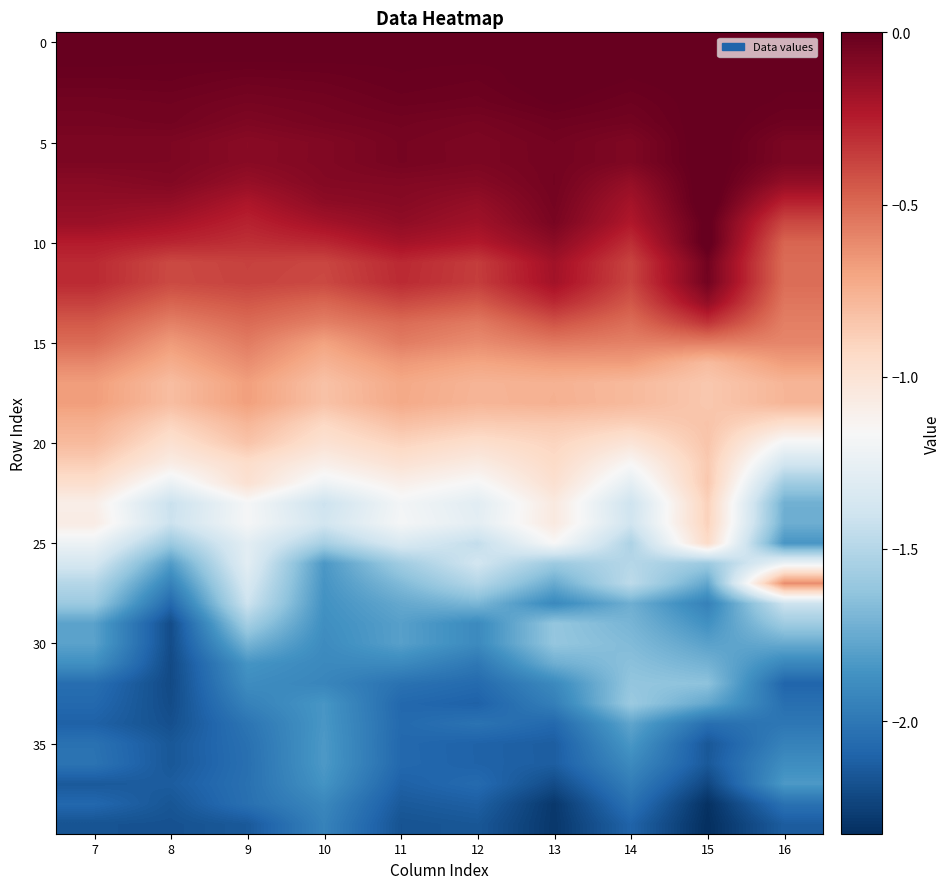

Count the number of categories in the chart.

10